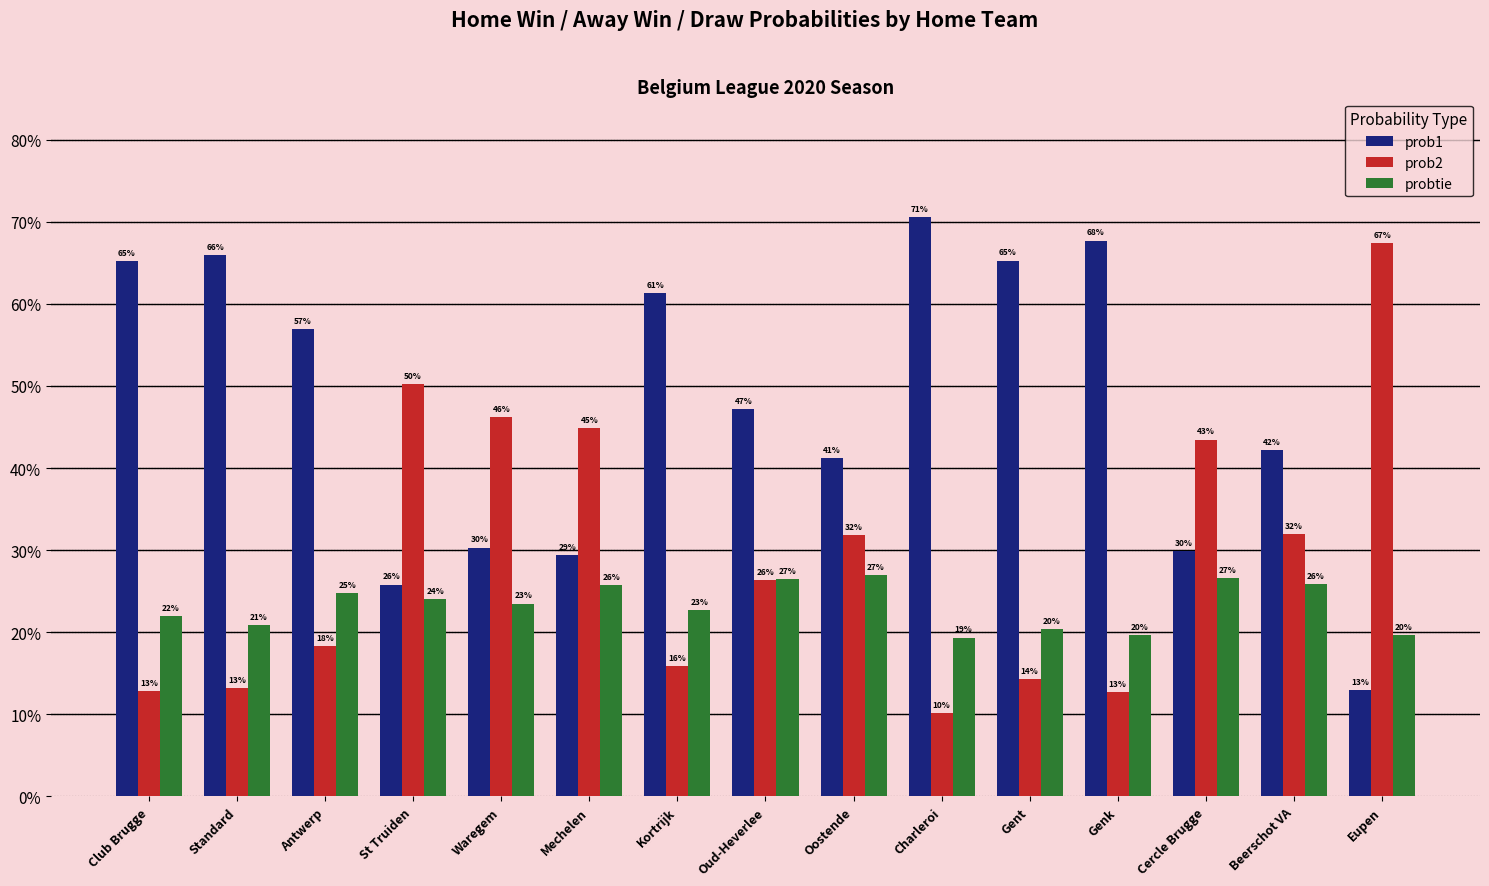

What are all the series names shown in the legend?

prob1, prob2, probtie